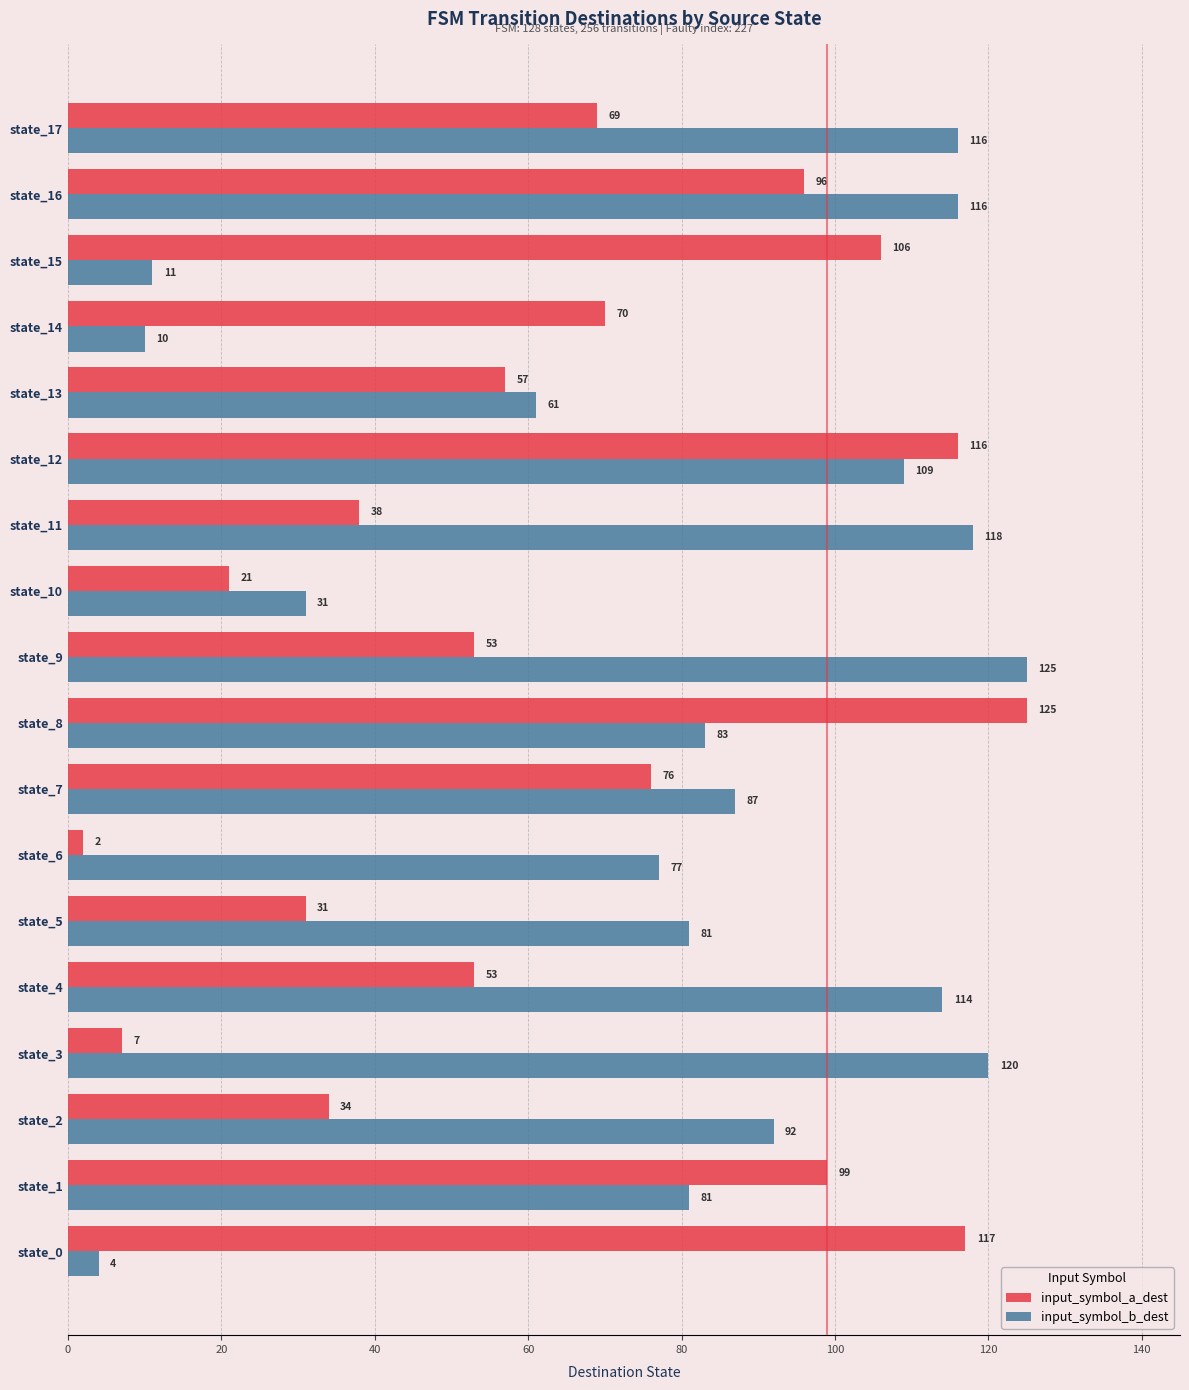

Which series has the widest spread of values?

input_symbol_a_dest